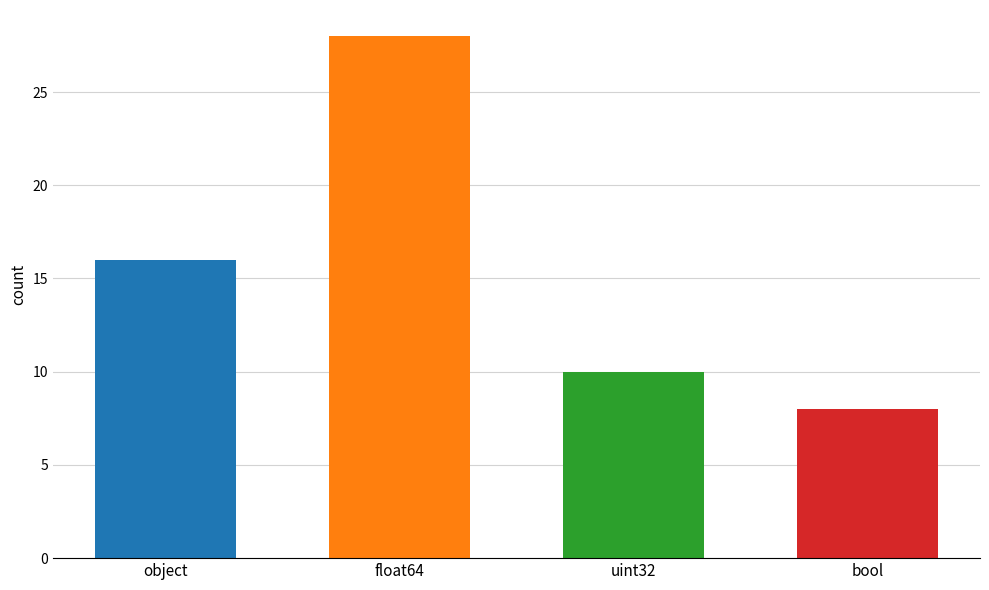

List the labels in order of value, largest first.

float64, object, uint32, bool